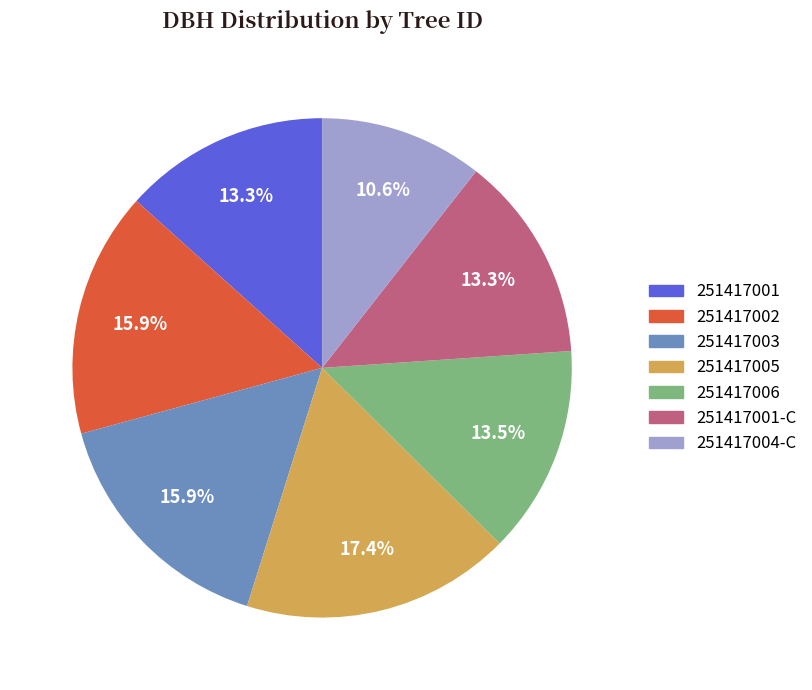

Is there a majority slice in this chart?

No